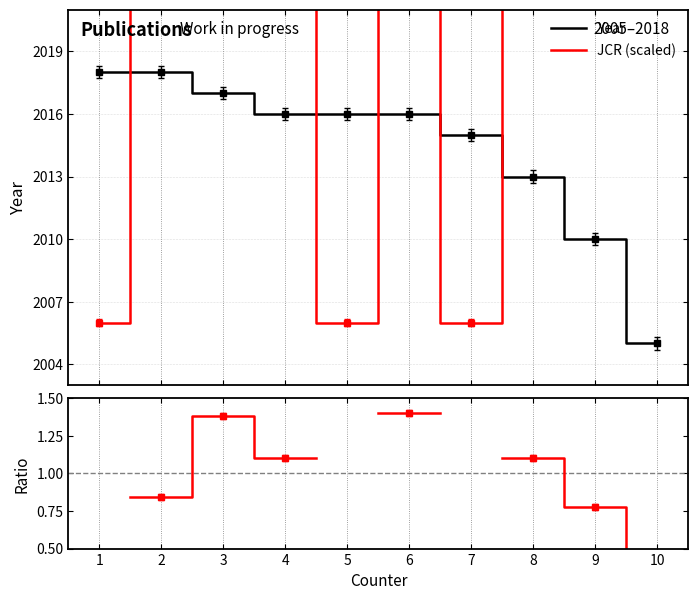

How many interior local peaks does the JCR (scaled) series have?

3